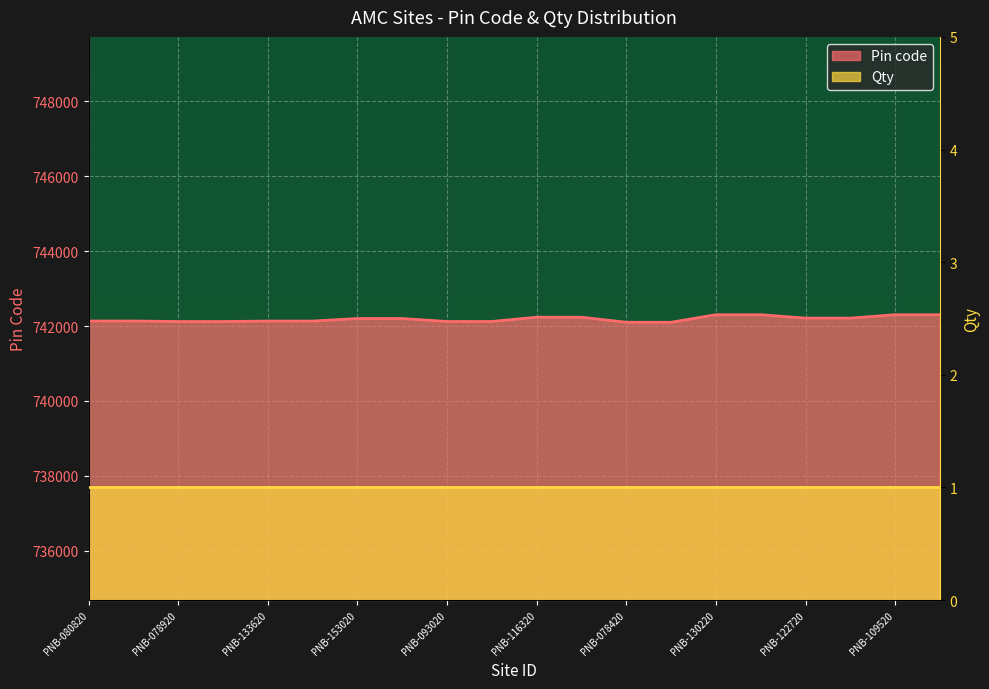

What position from the left is PNB-078420?

13